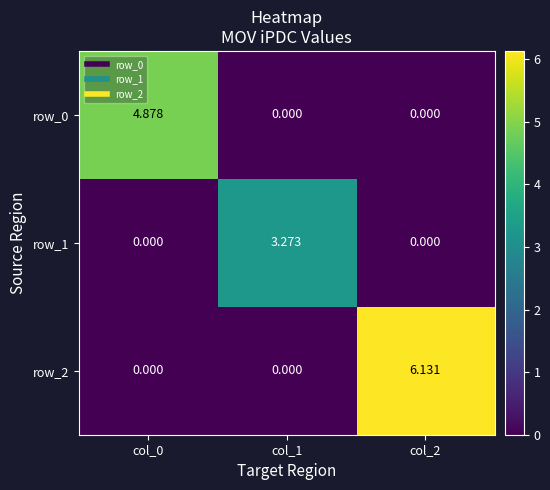

How many data points in row_2 are above 0?

1